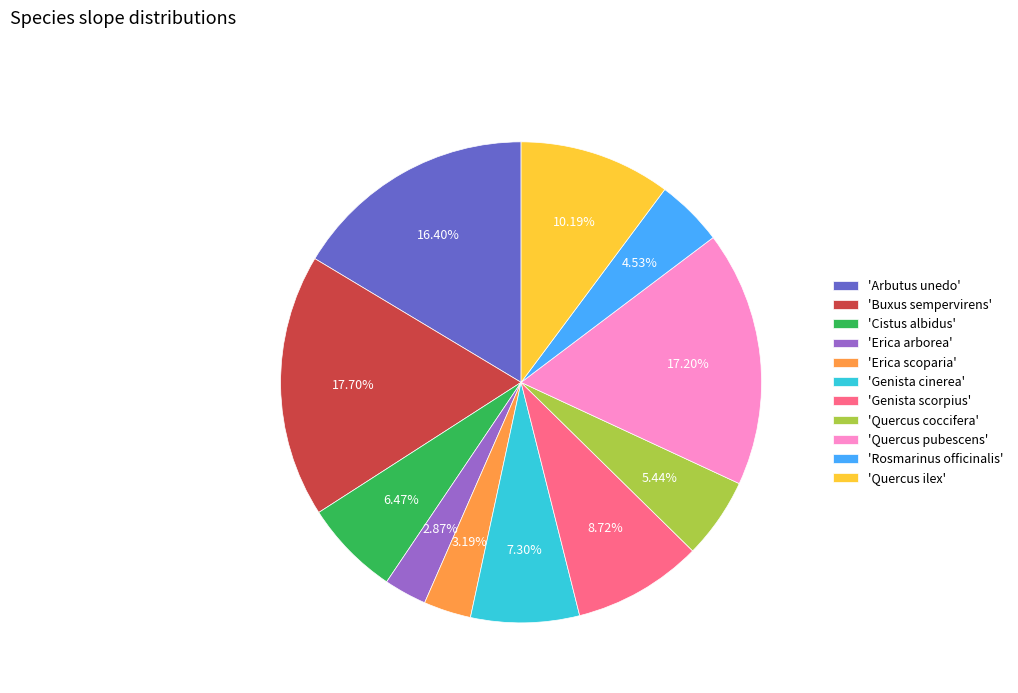

What is the largest slice in the pie chart?

'Buxus sempervirens'